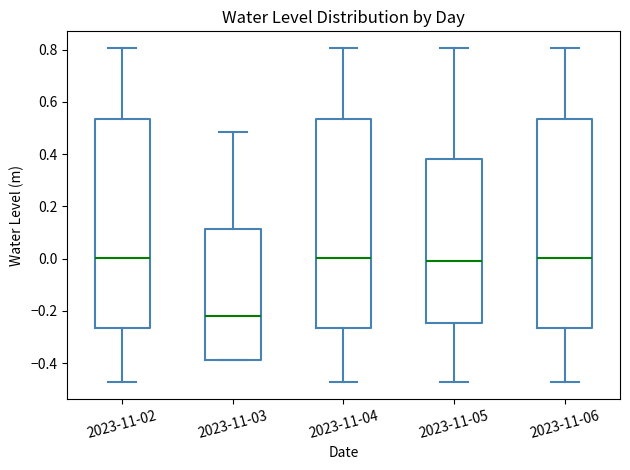

Where is the upper edge of the box for 2023-11-02 on the y-axis? The values are not printed on the chart, so give them approximately, as read against the axis.

0.54